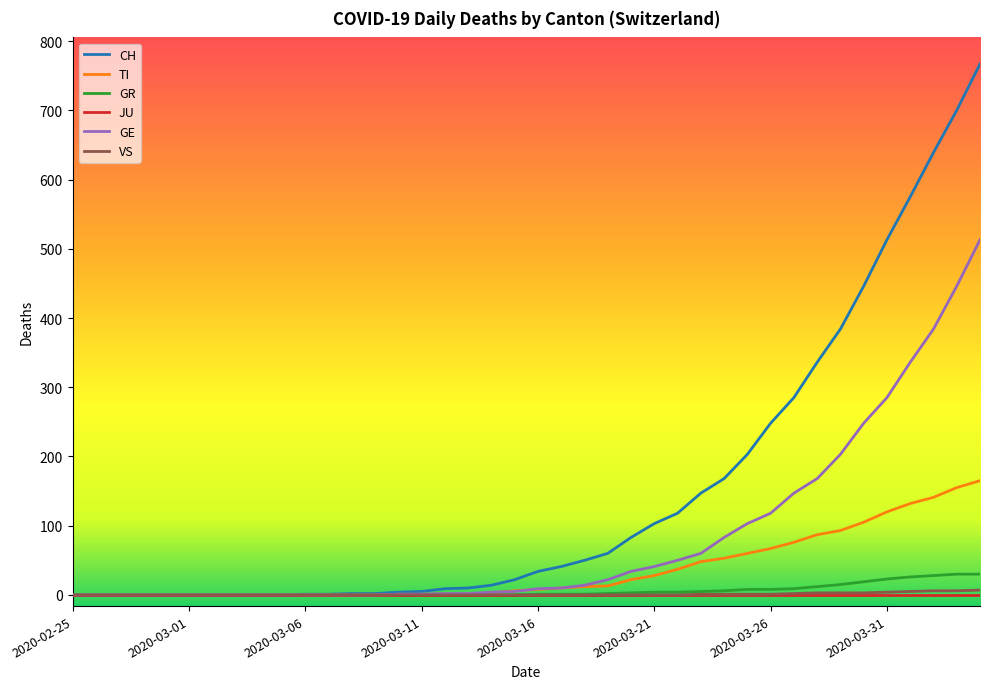

Which series has the widest spread of values?

CH